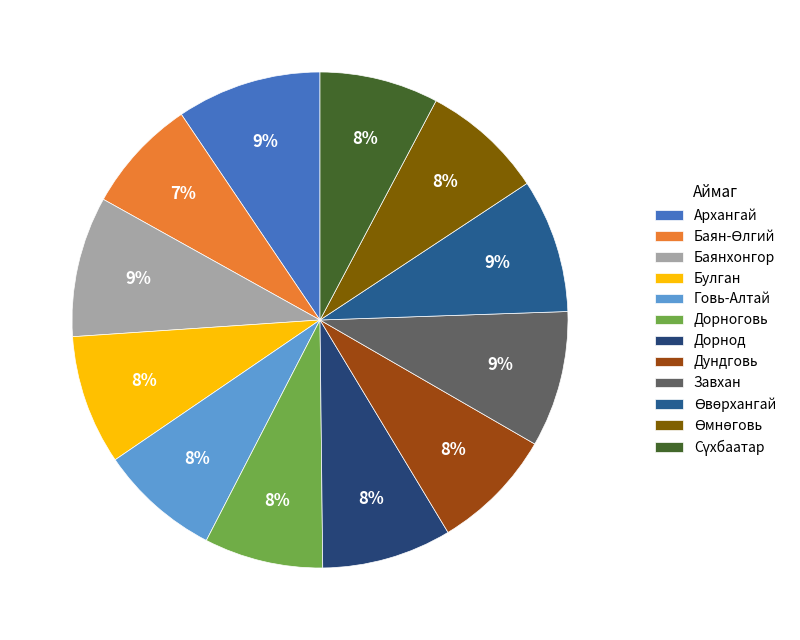

How many segments does this pie chart have?

12